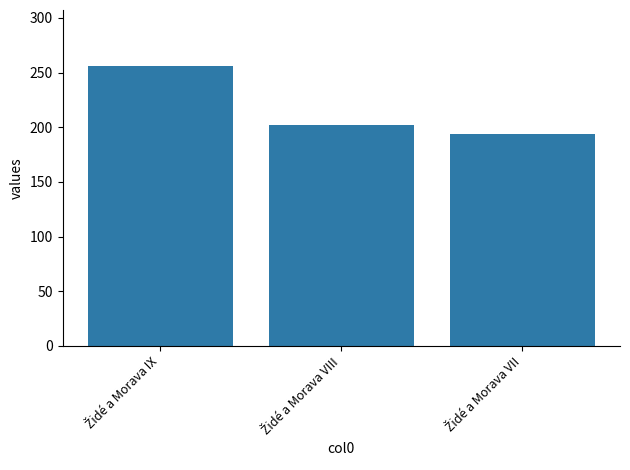

What is the sum of all values?

652